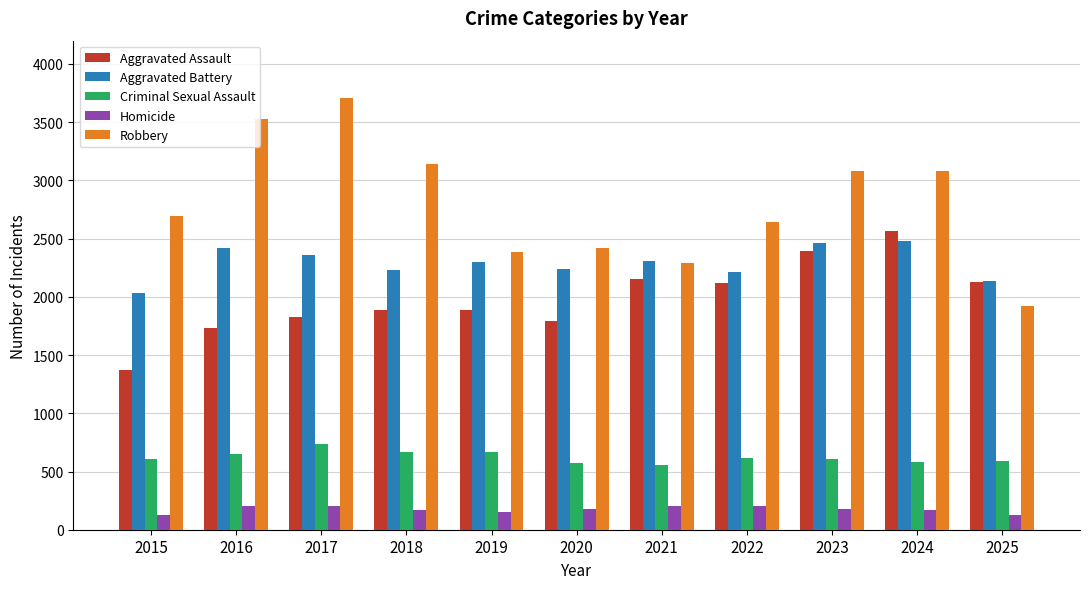

What is the difference between the maximum and second lowest values in the Aggravated Assault series?

832